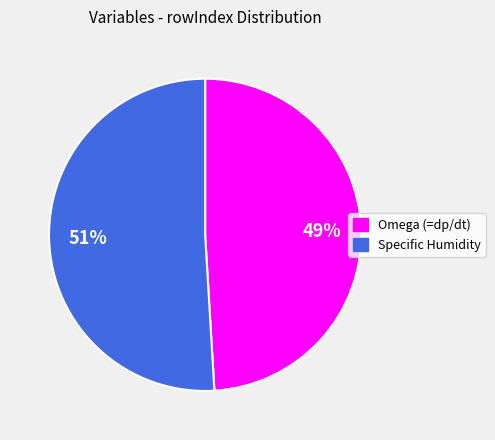

Does any single category account for the majority?

Yes